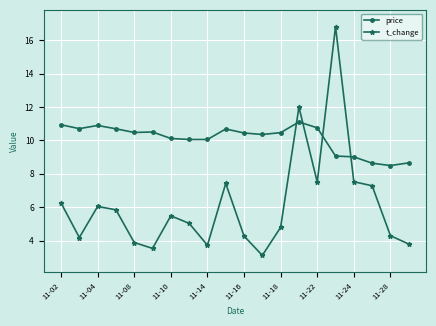

How many lines are shown in the chart?

2